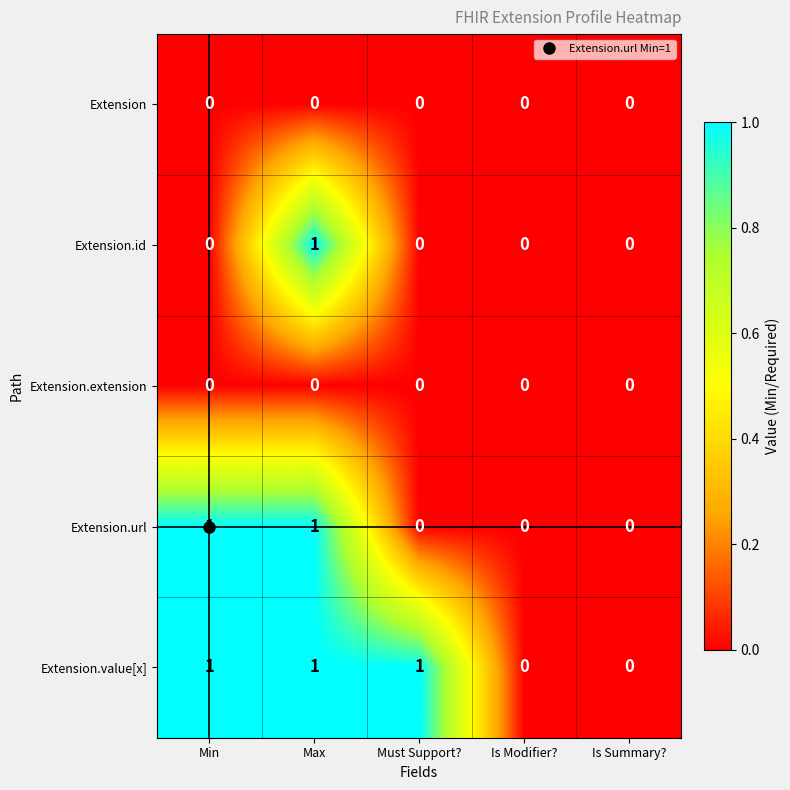

The value of Extension.id at Is Modifier? is 0. True or false?

True